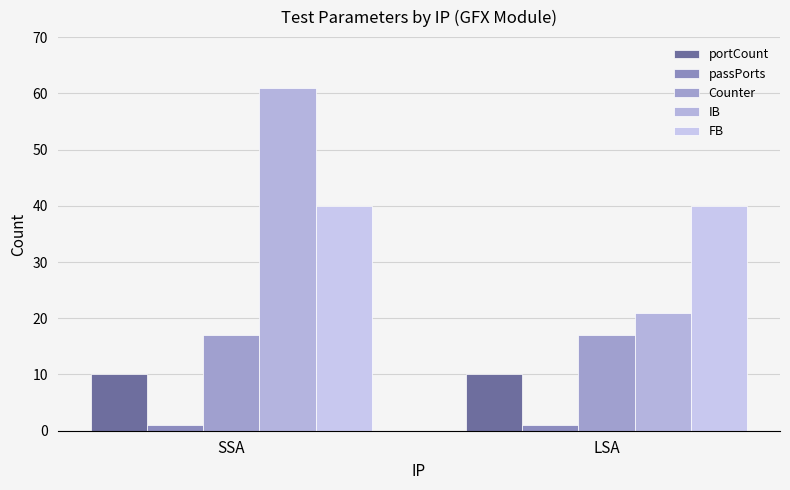

Reading left to right, transcribe all the data shown in this chart.

portCount: SSA=10	LSA=10
passPorts: SSA=1	LSA=1
Counter: SSA=17	LSA=17
IB: SSA=61	LSA=21
FB: SSA=40	LSA=40